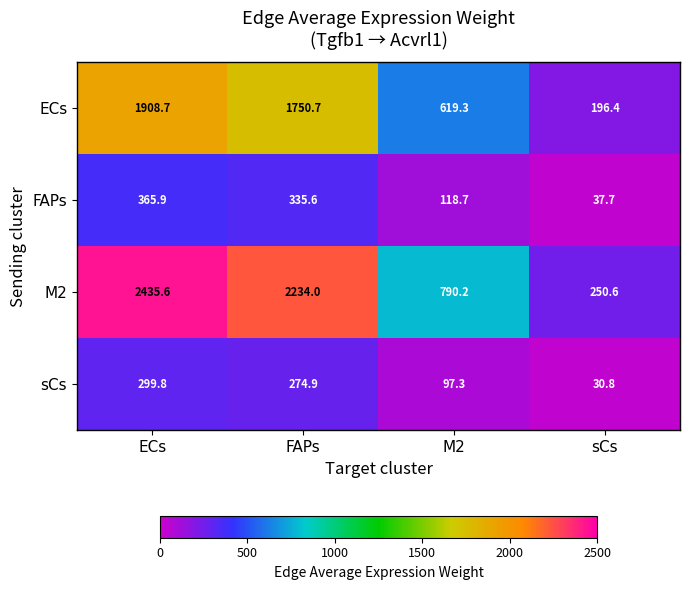

What is the difference between the maximum and second lowest values in the FAPs series?

247.2